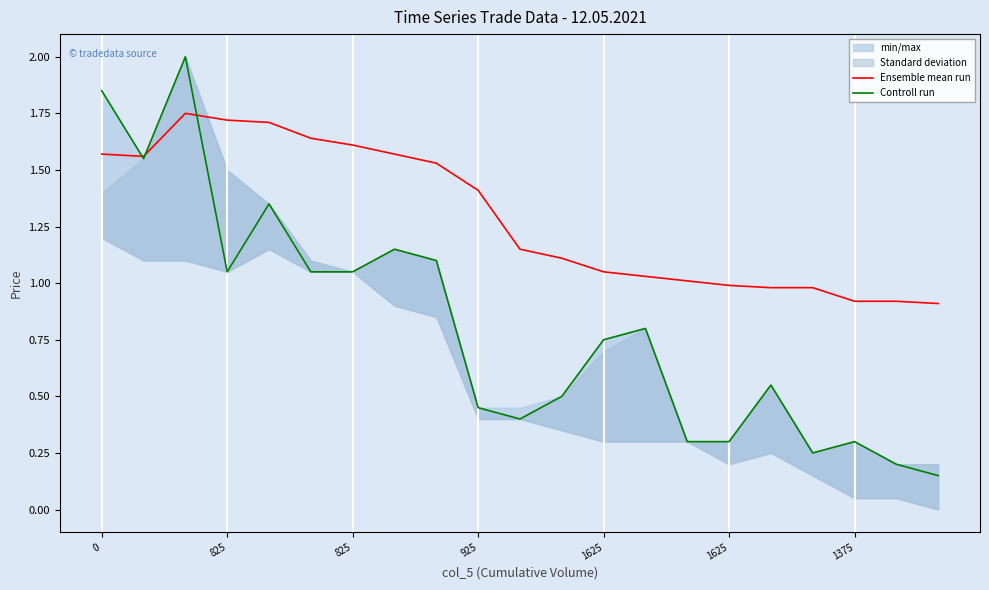

Reading left to right, transcribe all the data shown in this chart.

Ensemble mean run: 1.6	1.6	1.8	1.7	1.7	1.6	1.6	1.6	1.5	1.4	1.1	1.1	1.1	1.0	1.0	1.0	1.0	1.0	0.9	0.9	0.9
Controll run: 1.9	1.6	2.0	1.1	1.4	1.1	1.1	1.1	1.1	0.5	0.4	0.5	0.8	0.8	0.3	0.3	0.6	0.2	0.3	0.2	0.1